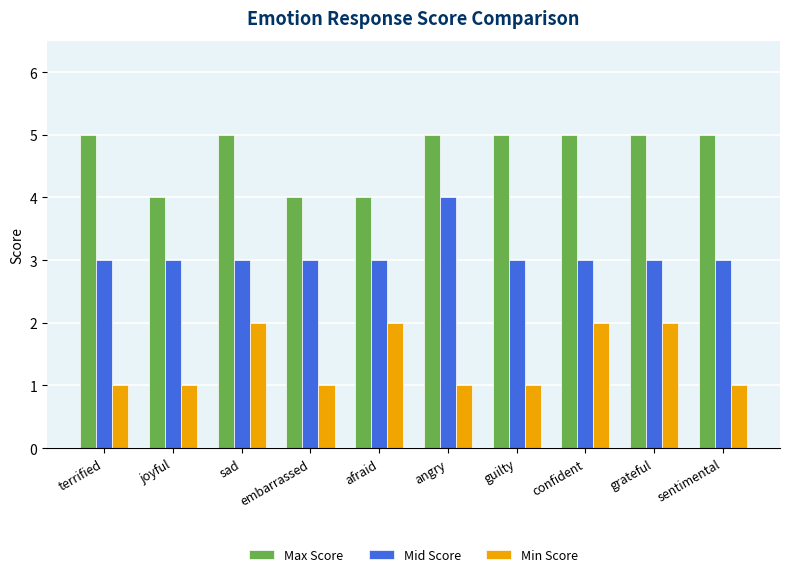

What is the label of the 2nd bar from the left?

joyful